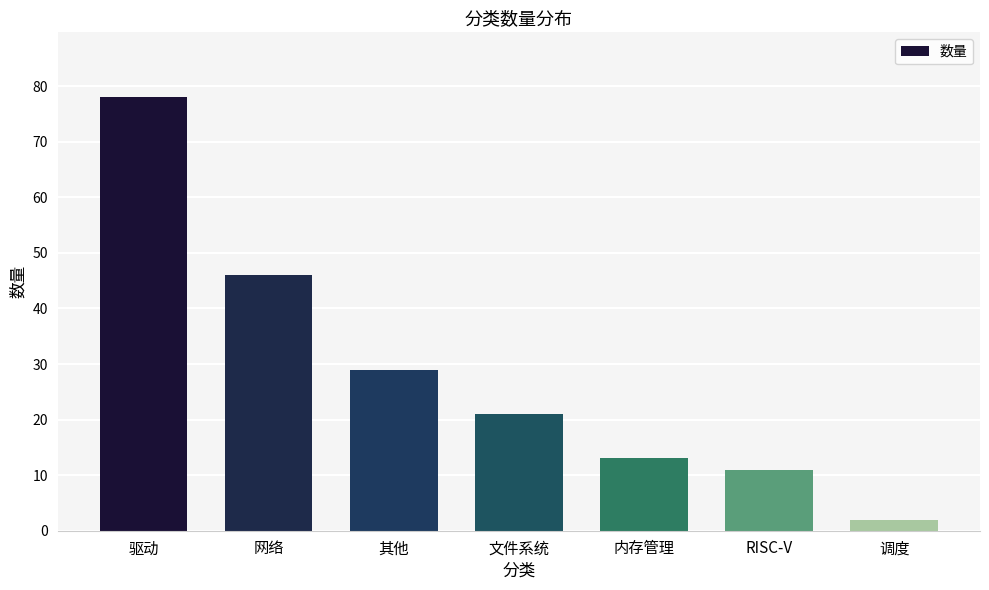

Count the number of data series in this chart.

1